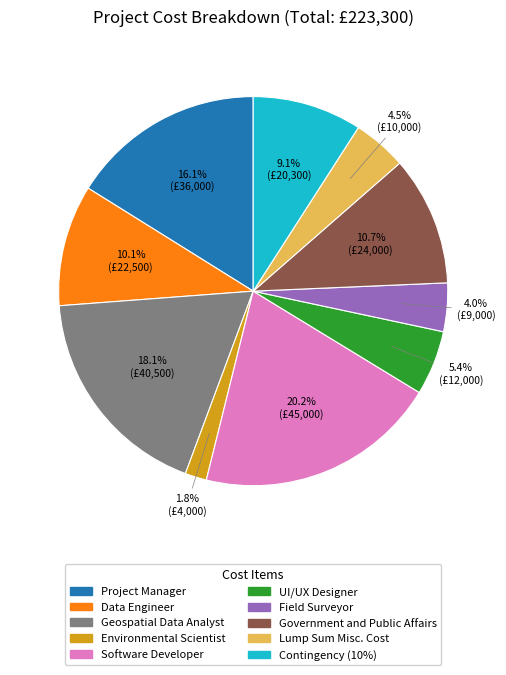

Which category has the smallest portion of the pie?

Environmental Scientist